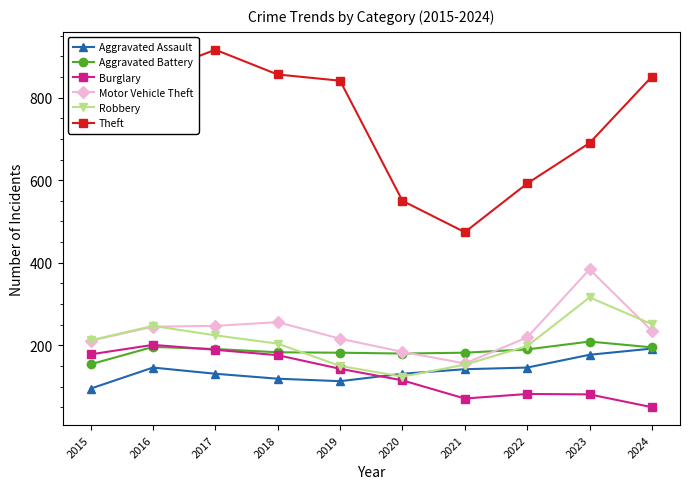

Does the chart have visible grid lines?

No